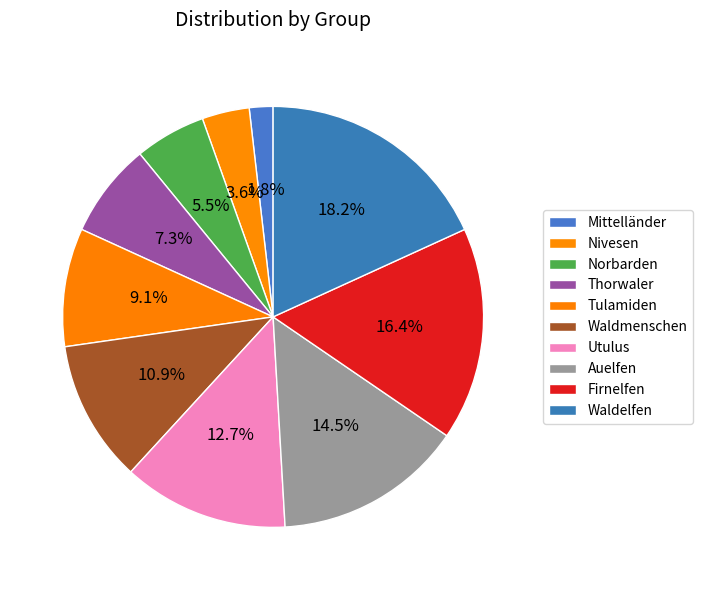

How many segments does this pie chart have?

10